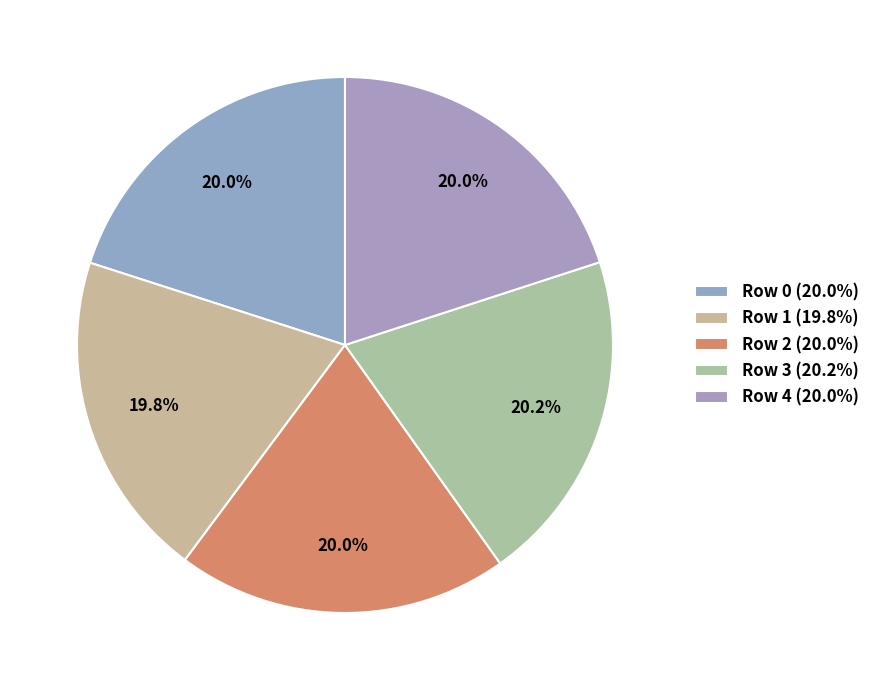

To the nearest percent, what is the combined percentage of Row 1 and Row 4?

40%